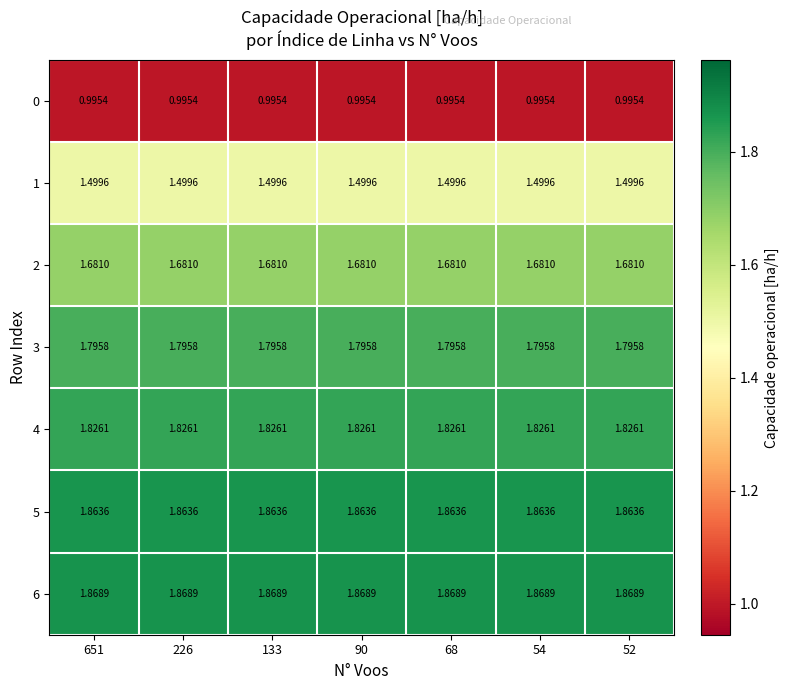

Is the value of 3 at 226 greater than the value of 4 at 133?

No